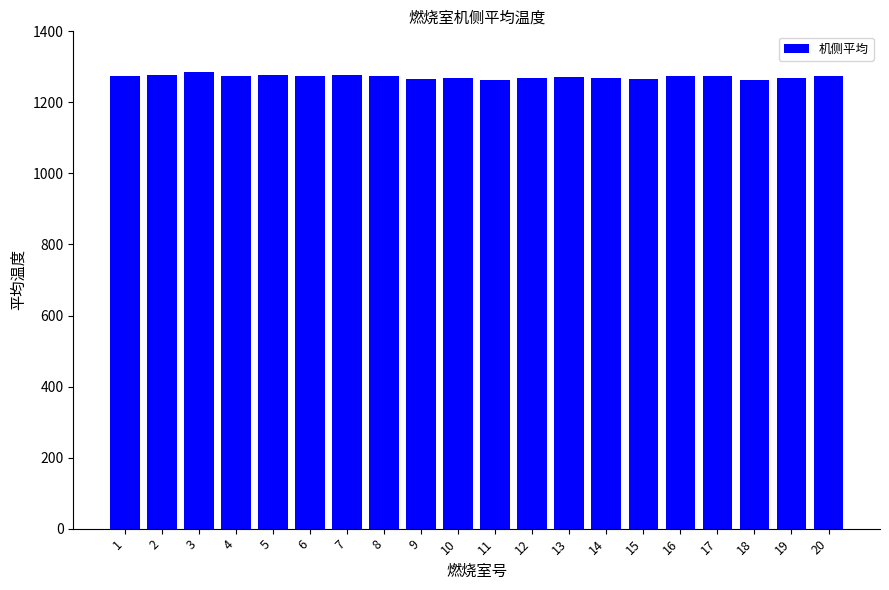

What is the value of the 1st bar from the left?

1274